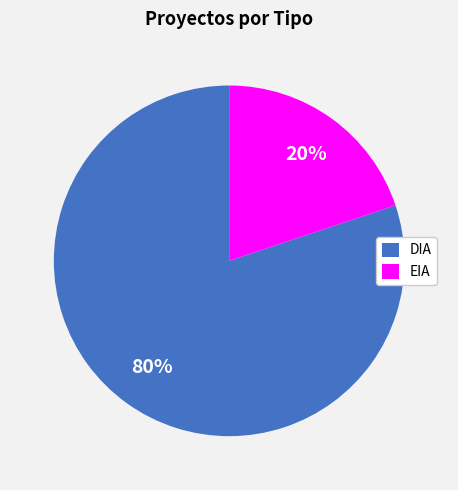

What is the largest slice in the pie chart?

DIA